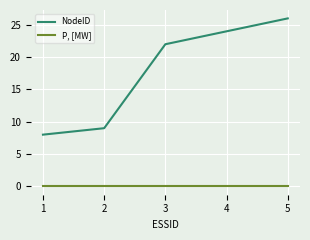

Reading right to left, what are all the values shown in this chart?

NodeID: 26	24	22	9	8
P, [MW]: 0	0	0	0	0